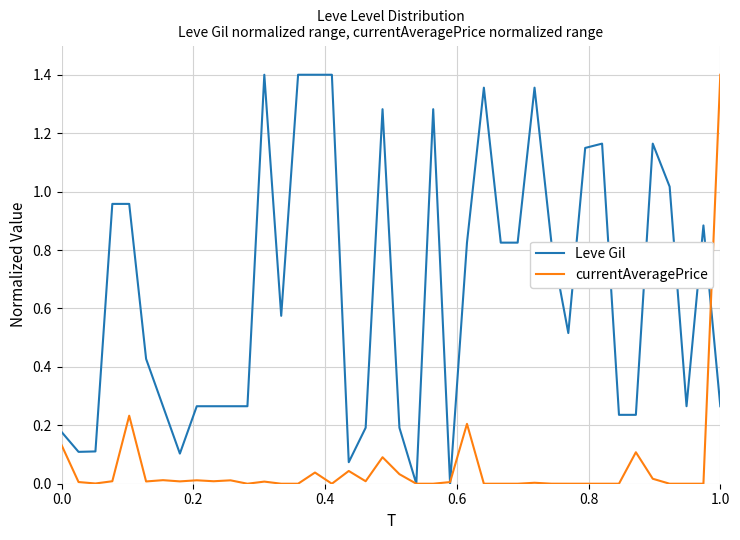

Which series has the largest total across all categories?

Leve Gil